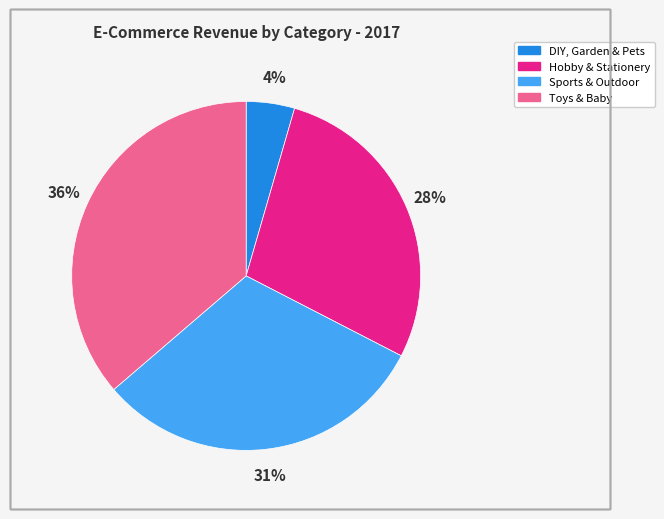

To the nearest percent, what percentage of the pie is Sports & Outdoor?

31%